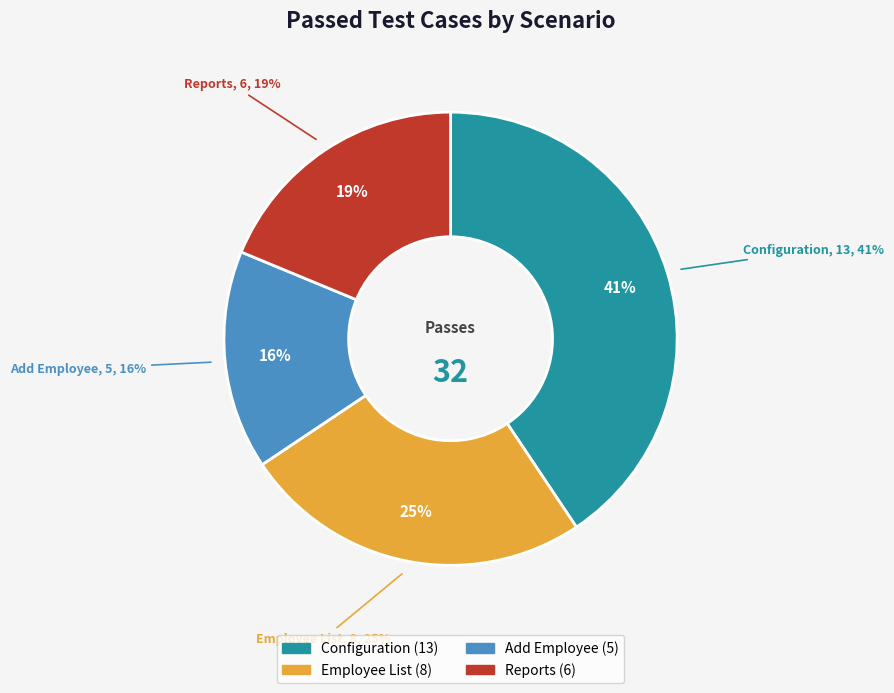

Is Configuration the majority of the pie?

No